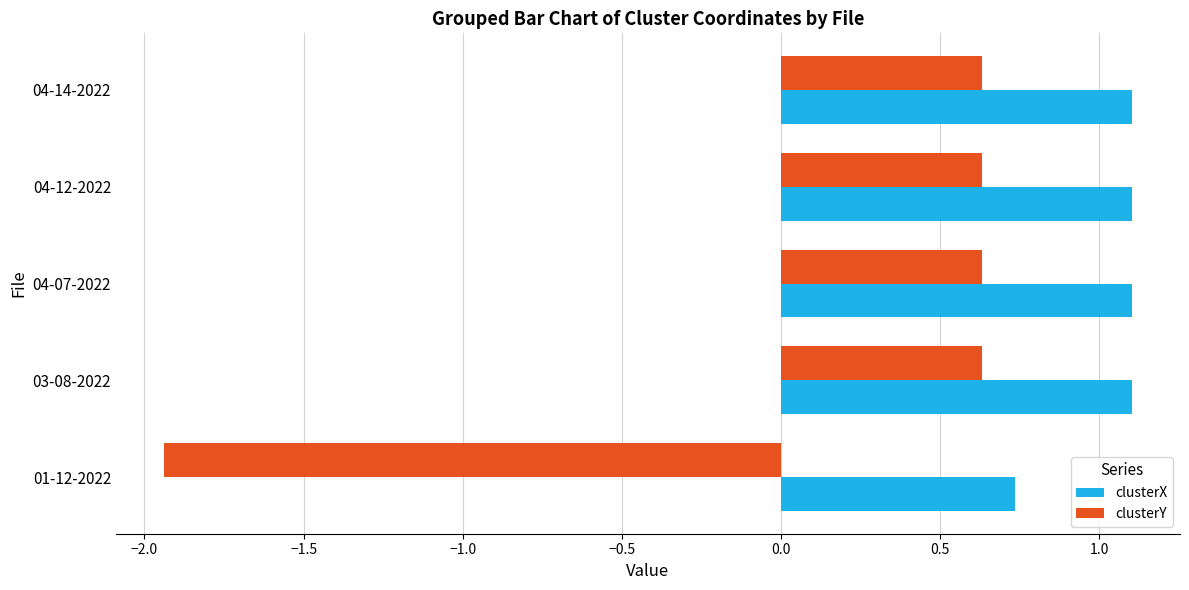

What is the average value of the clusterX series?

1.0